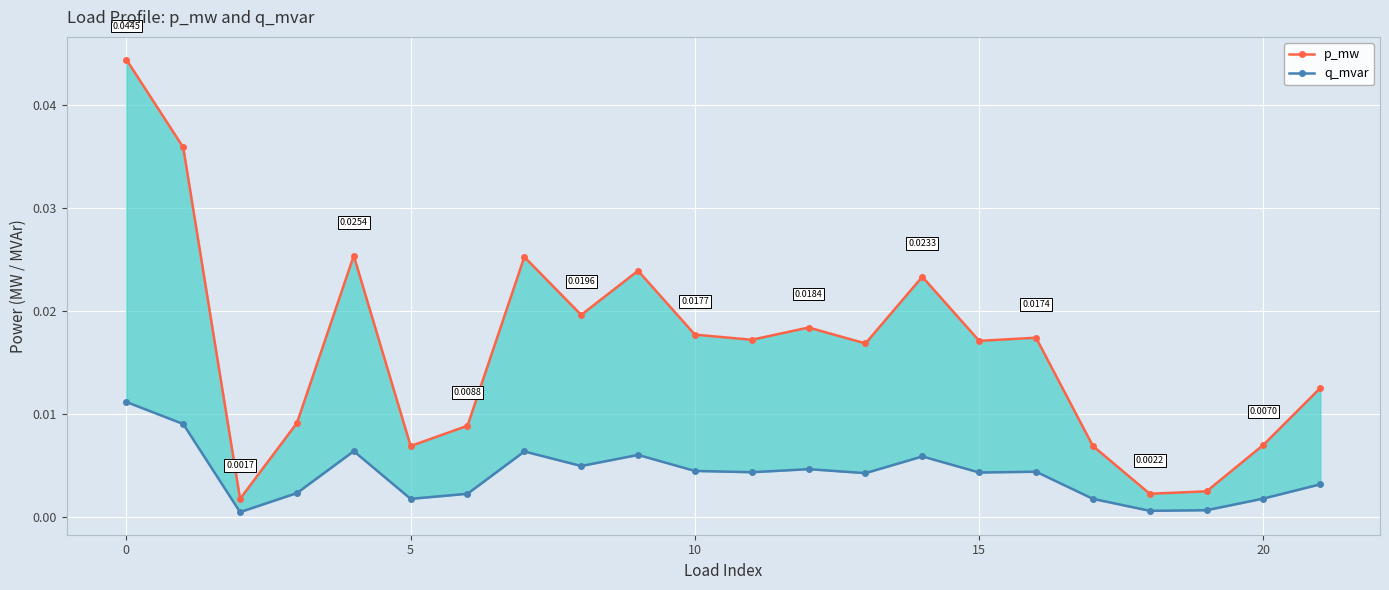

True or false: p_mw and q_mvar cross at least once.

False